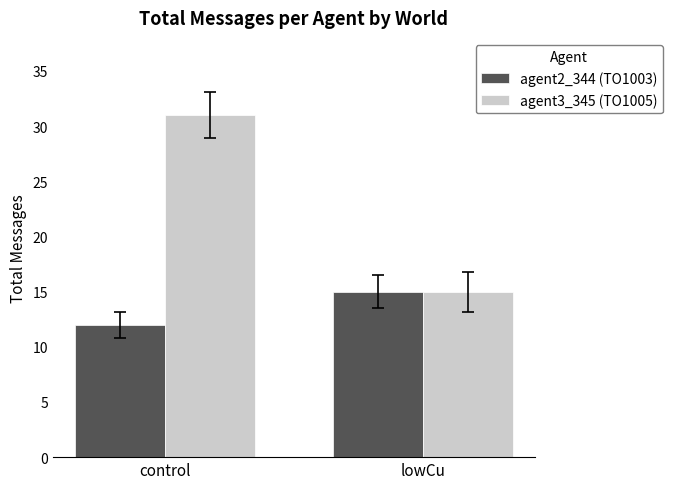

Does the chart contain any negative values?

No